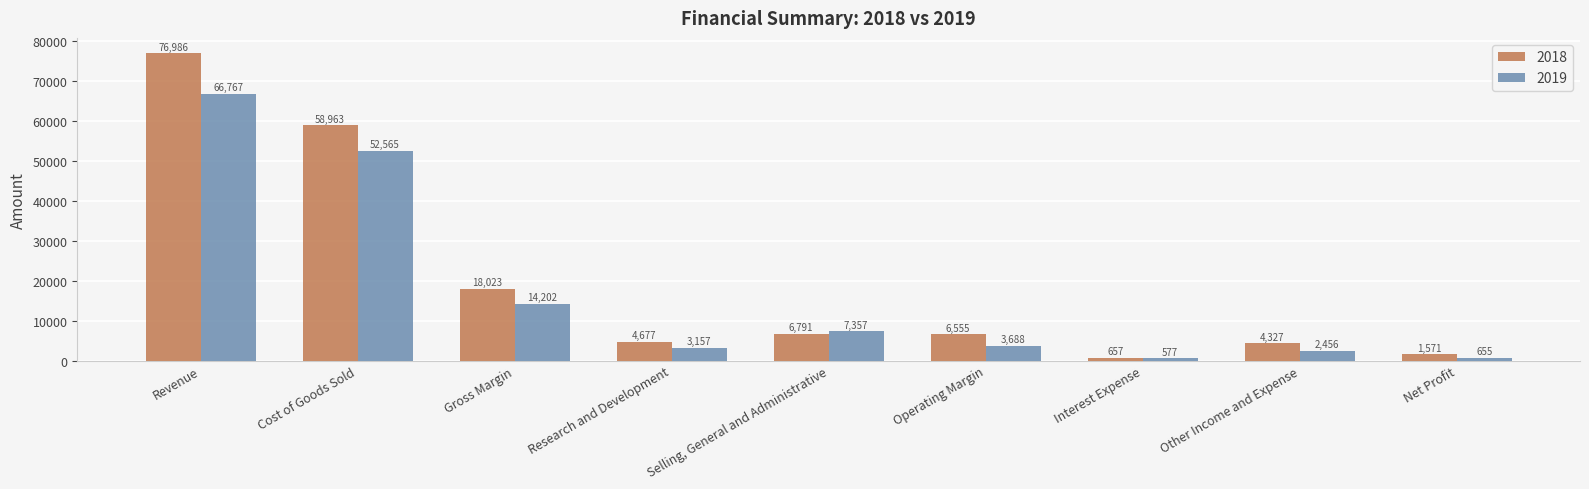

What is the label of the 6th bar from the left?

Operating Margin